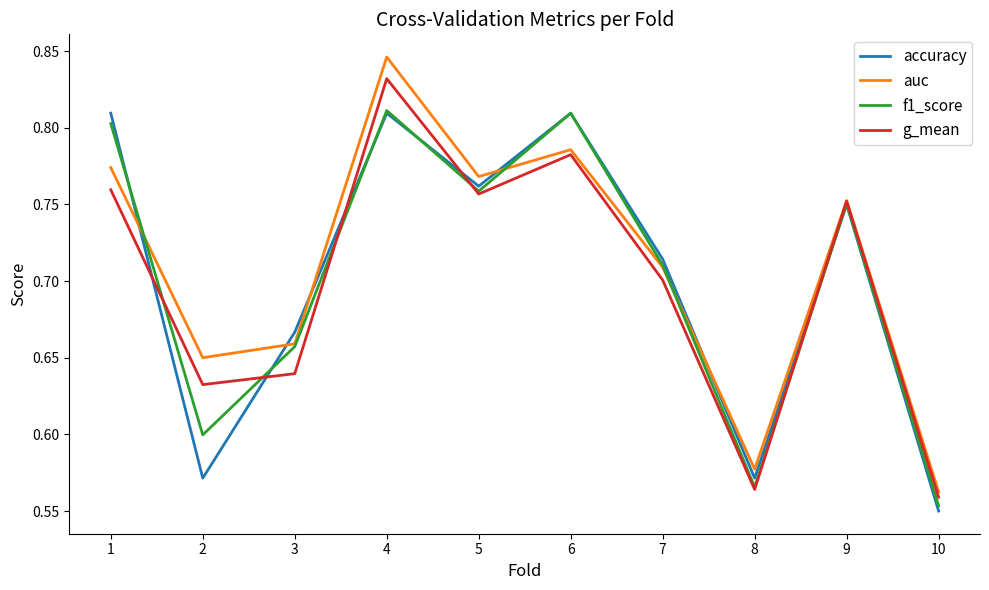

At which category does f1_score reach its first local valley?

2